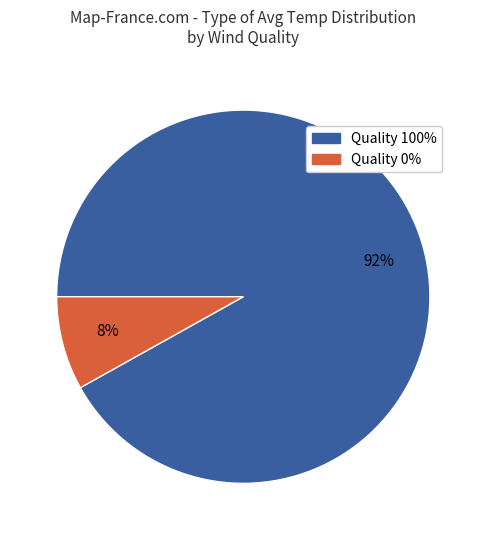

Is there a majority slice in this chart?

Yes